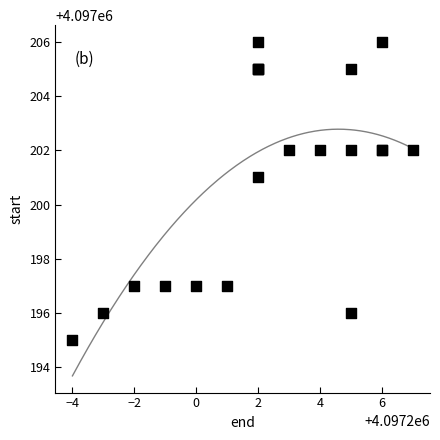

What Y value in the scatter plot is closest to 4097200?

4097201